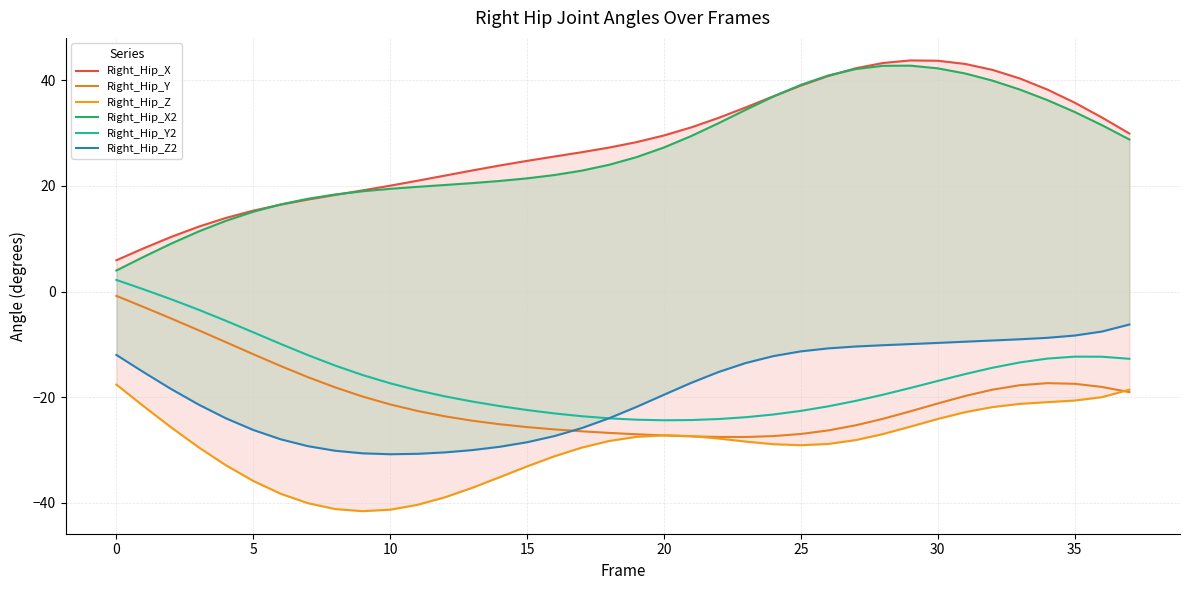

Which series changed the most between 16 and 22?

Right_Hip_Z2